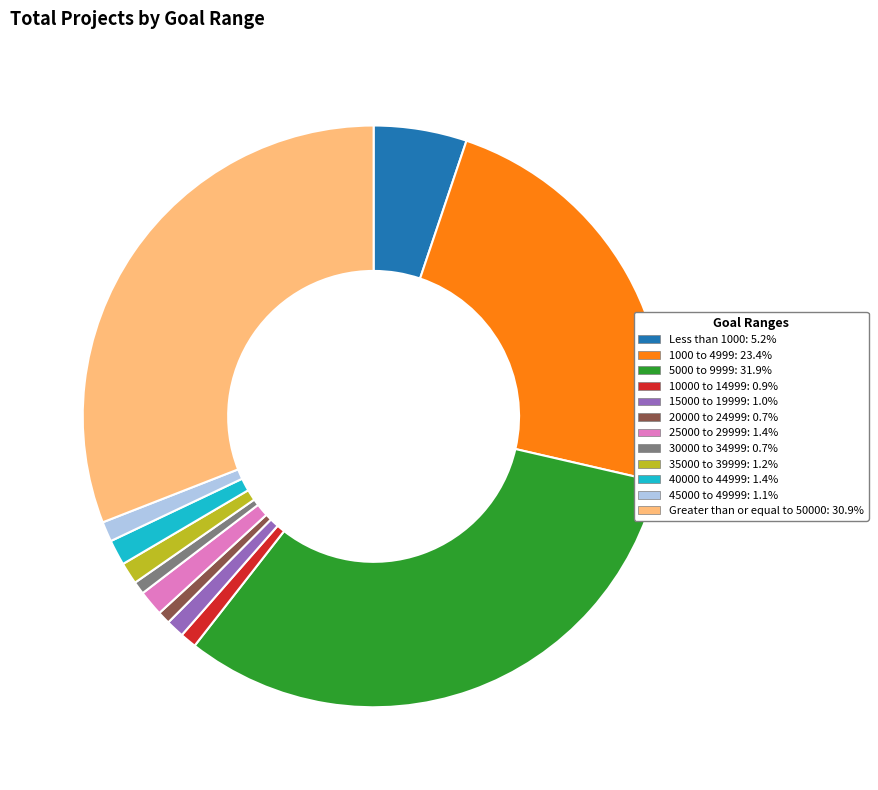

What is the ratio of the value at 35000 to 39999: 1.2% to the value at 45000 to 49999: 1.1%?

1.1